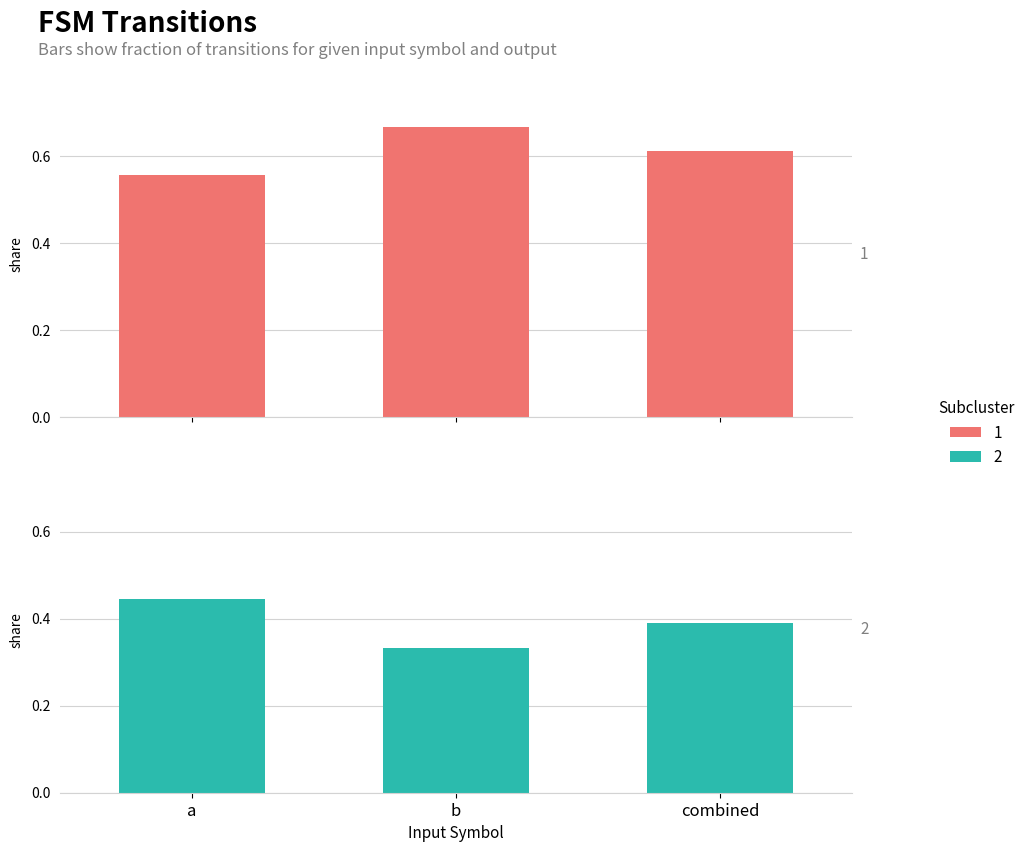

What are all the series names shown in the legend?

1, 2